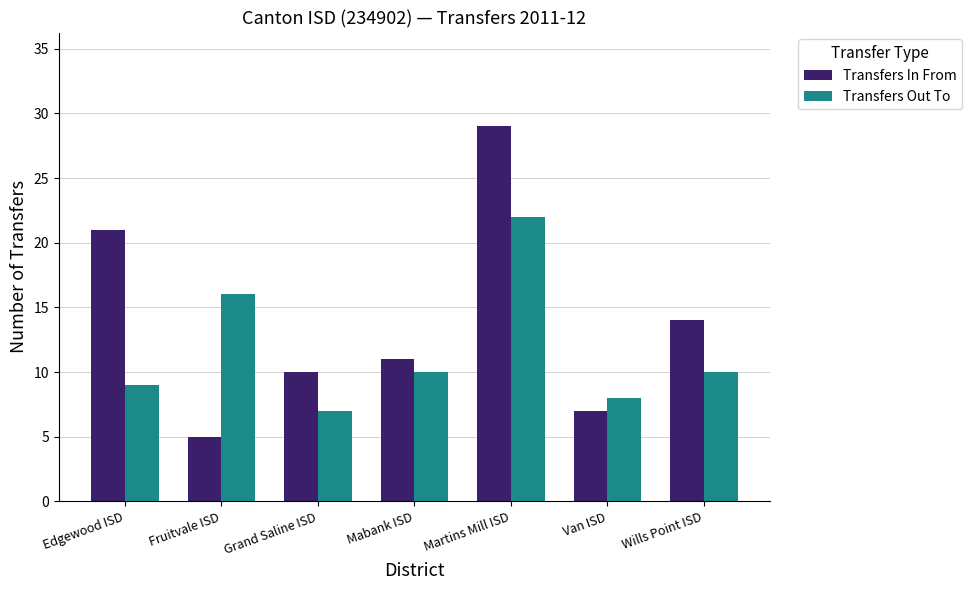

Is it true that Transfers Out To equals 7 at Grand Saline ISD?

True